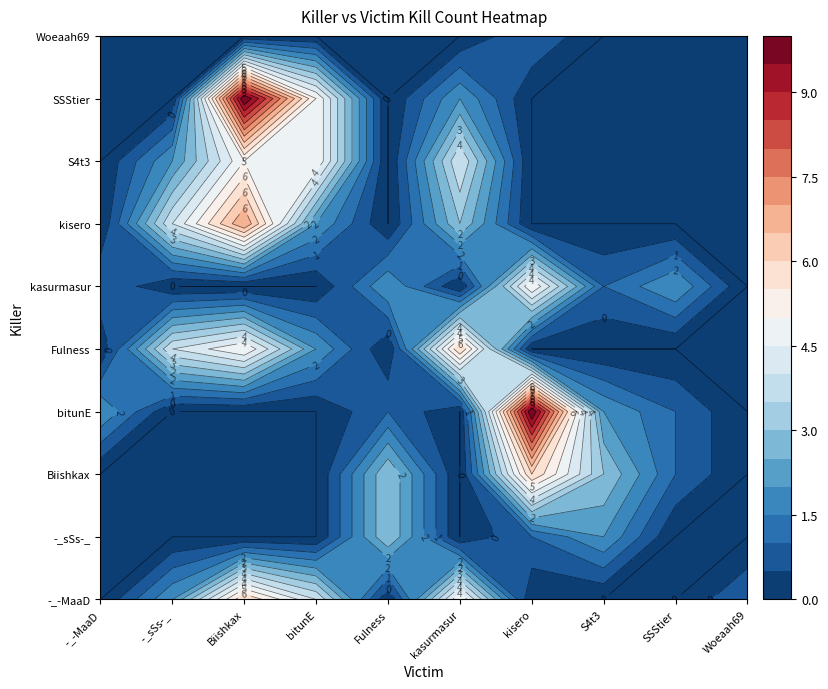

Between Biishkax and S4t3, which is larger?

Biishkax